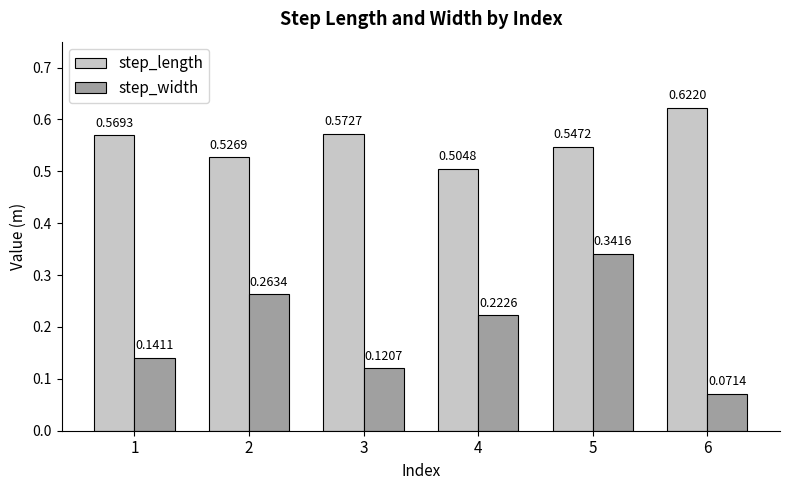

What is the total value across all series at 1?

0.7